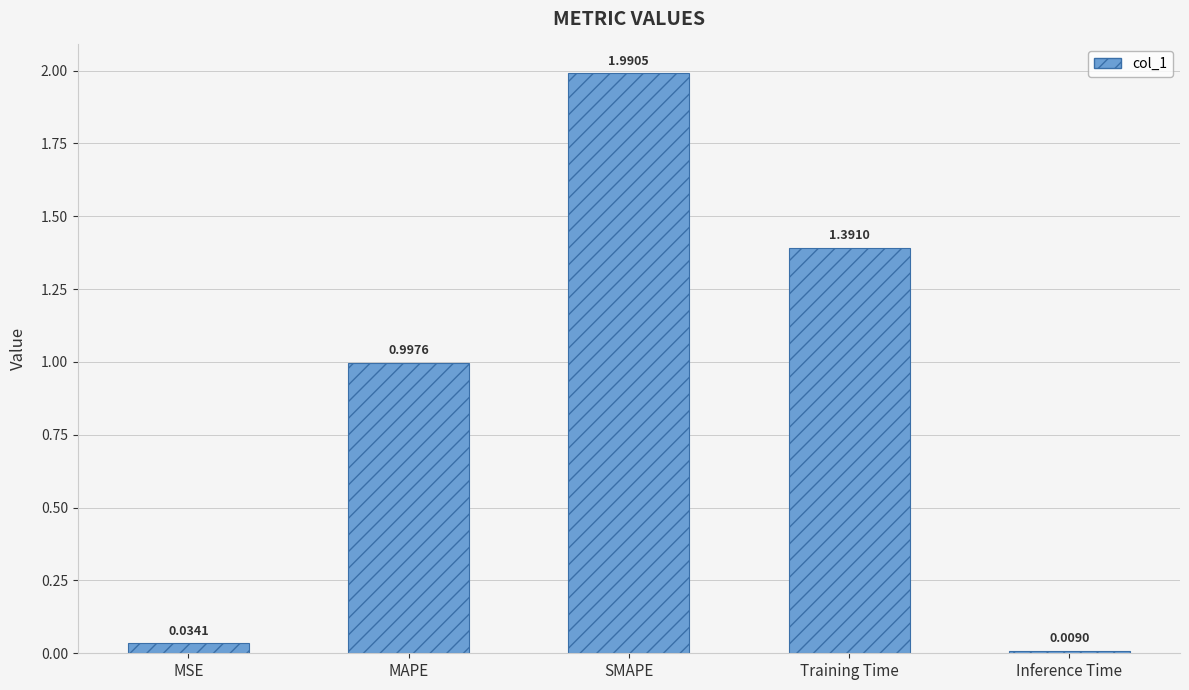

Where is the data nearest to the value 0?

Inference Time